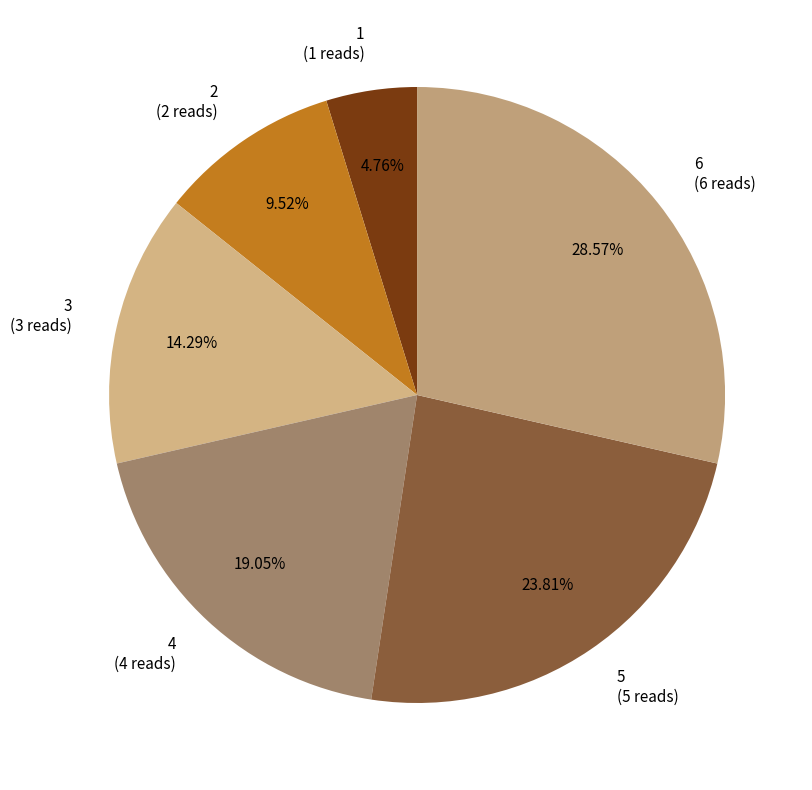

How much of the chart is everything except 2?

90.5%